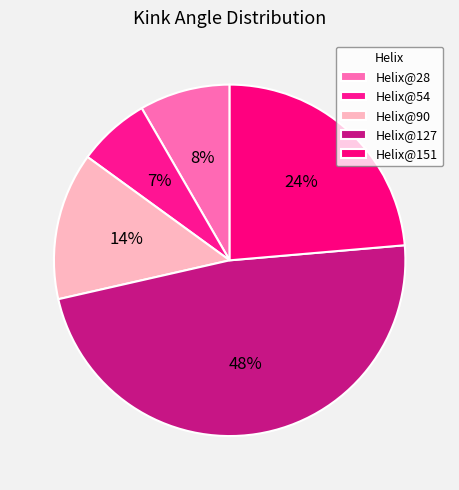

Which slice is the largest?

Helix@127